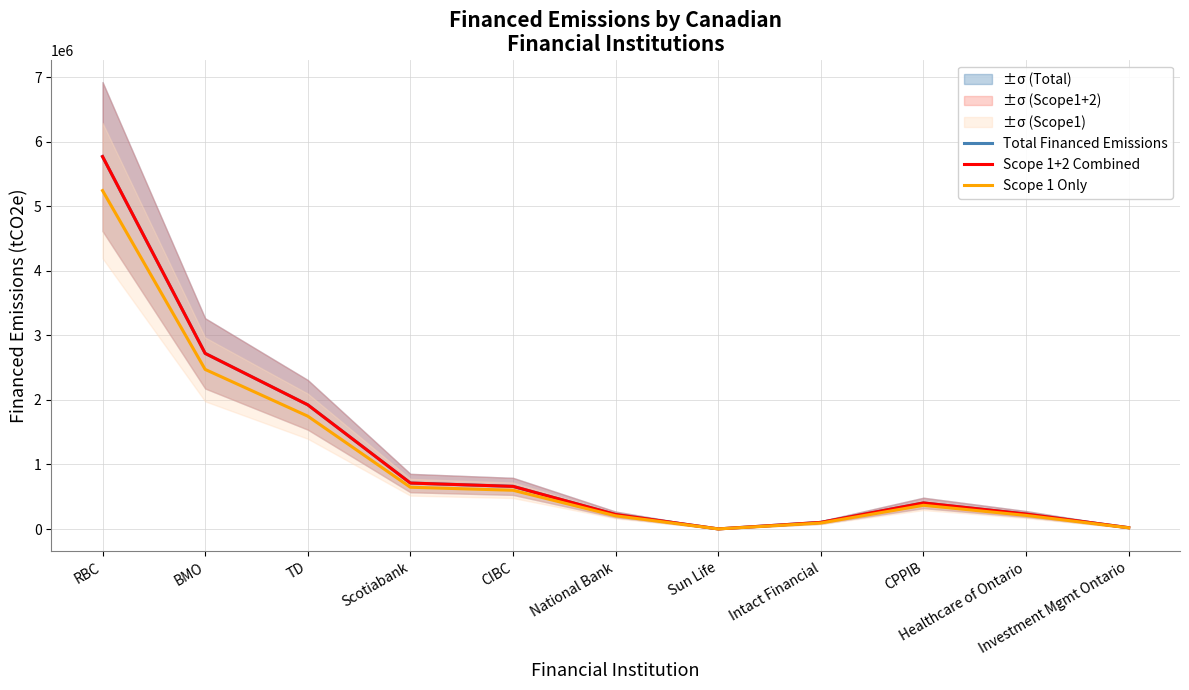

How many data points in Scope 1+2 Combined are less than 404473?

5